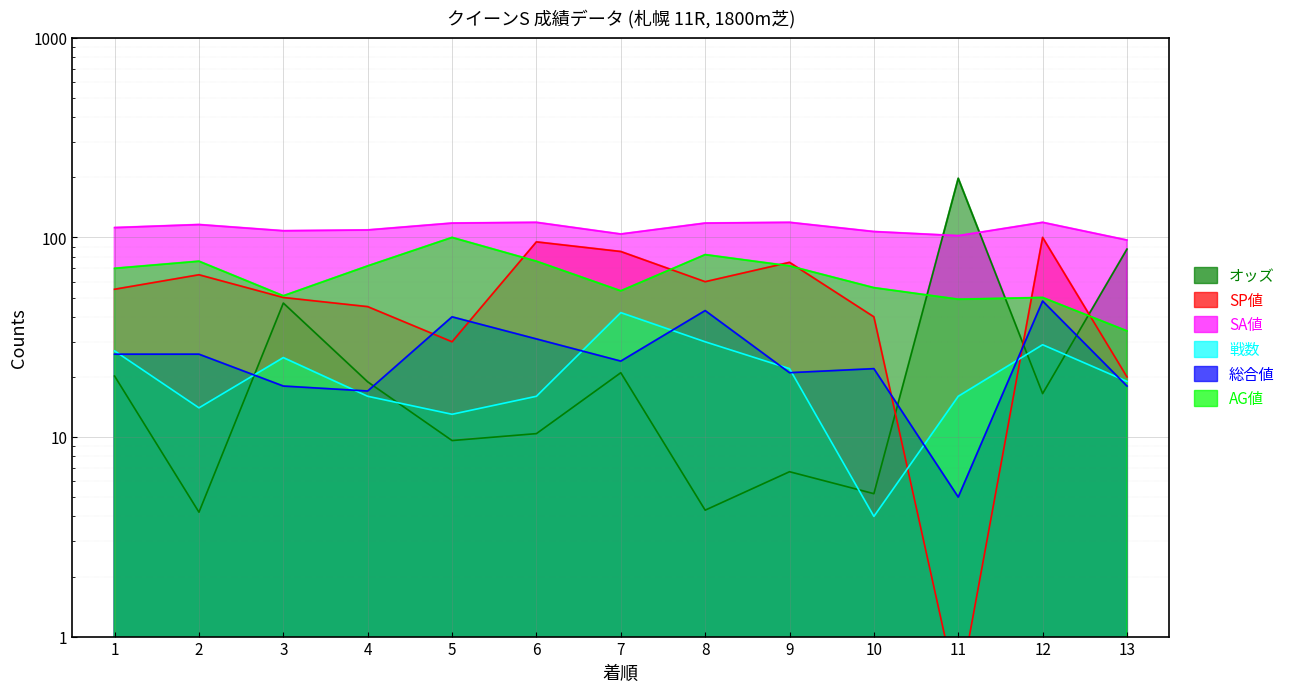

Rank the categories by SA値 value from lowest to highest.

13, 11, 7, 10, 3, 4, 1, 2, 5, 8, 6, 9, 12